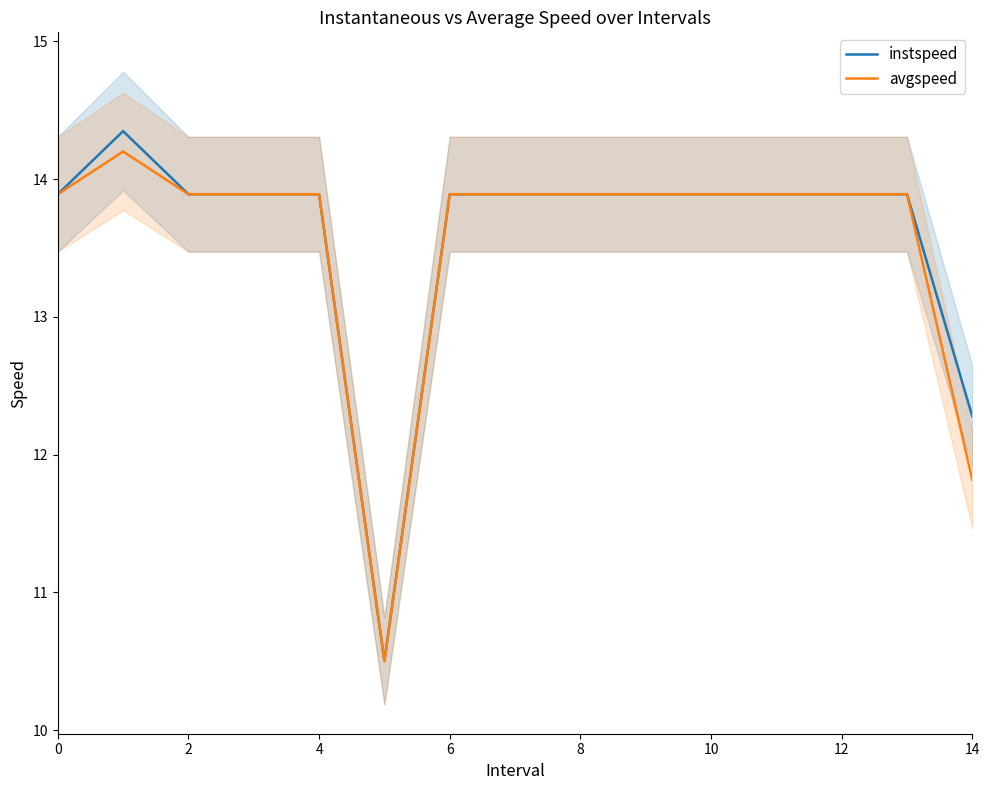

What is the label of the 7th point from the right?

8